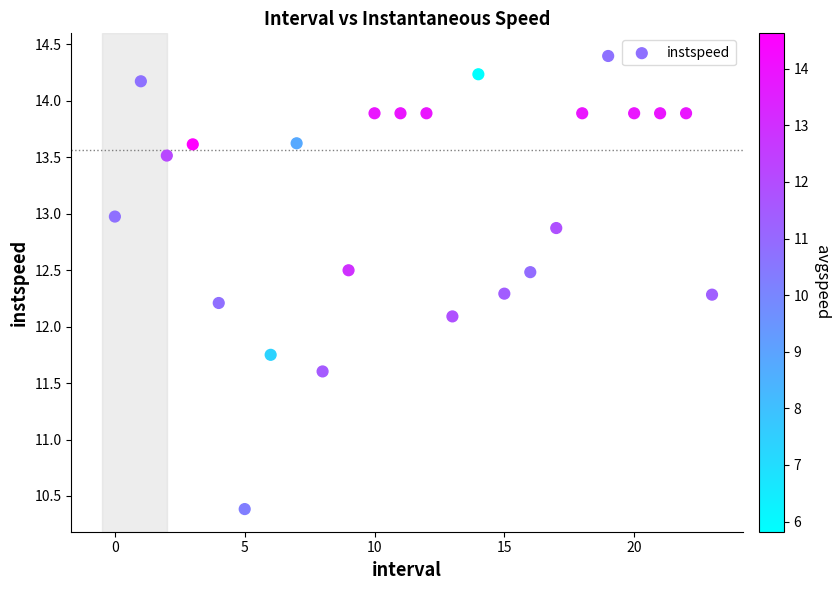

What is the range of Y values (max minus min)?

4.0